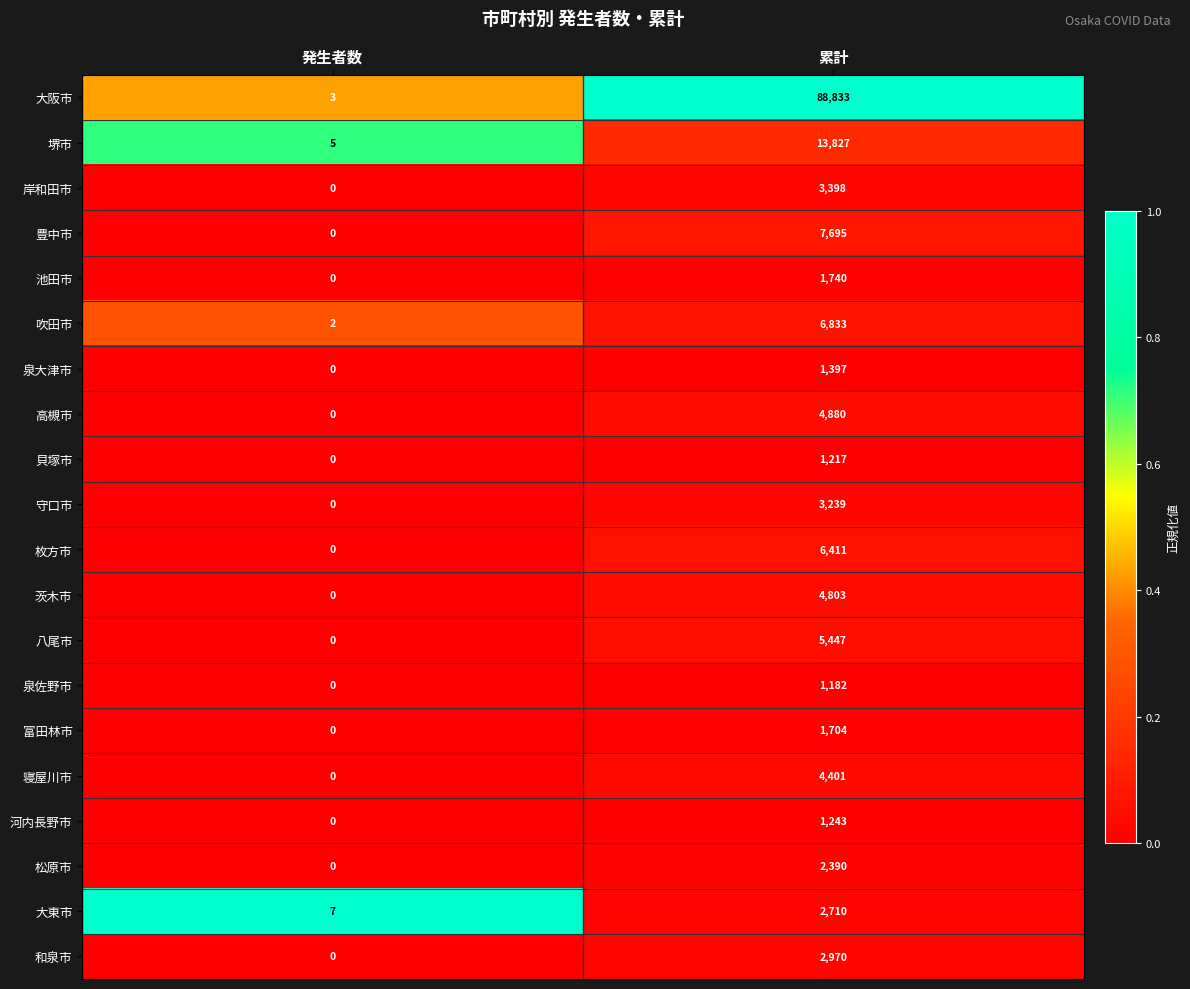

Which series has the widest spread of values?

大阪市